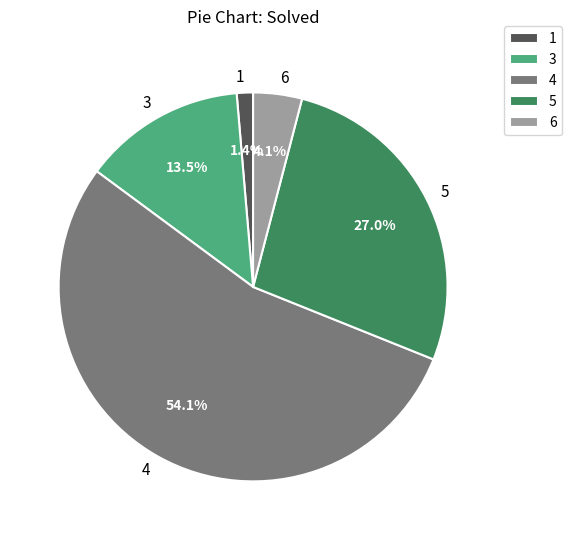

What is the smallest slice in the pie chart?

1